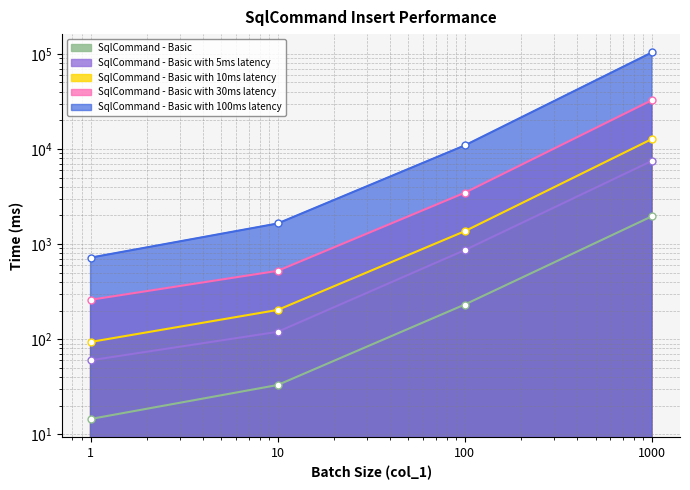

At how many categories does at least one series exceed 59120?

1